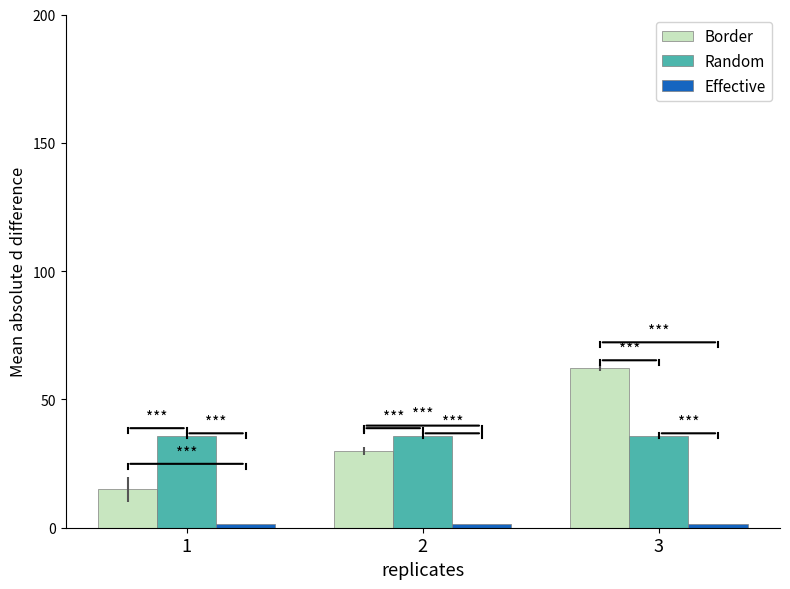

What is the difference between the second highest and minimum values in the Border series?

14.9